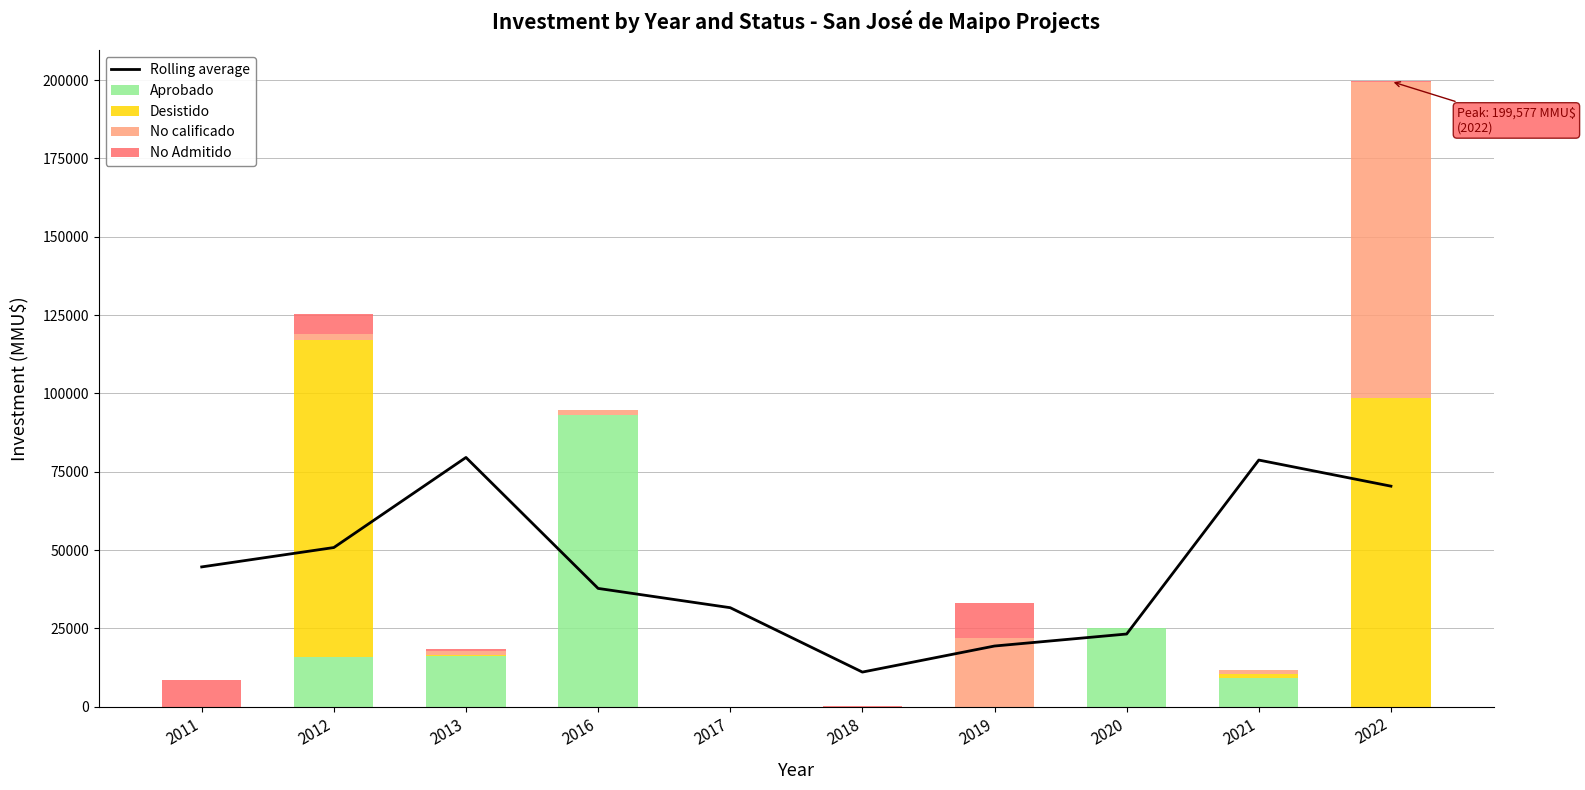

Between 2011 and 2017, which series saw the biggest shift?

Rolling average